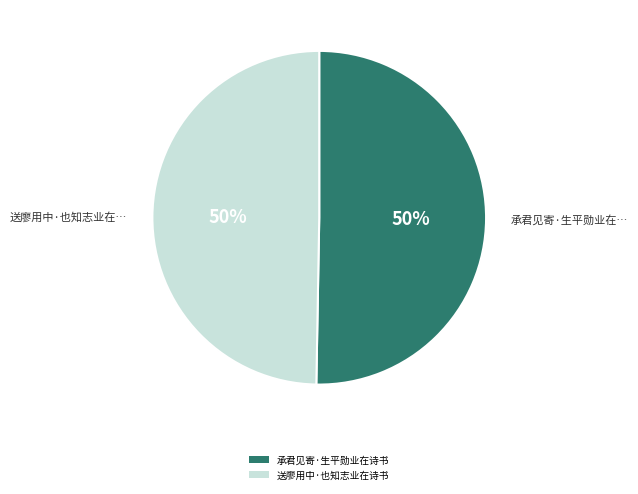

Approximately how many times larger is the value at 承君见寄·生平勋业在诗书 compared to 送廖用中·也知志业在诗书?

1.0